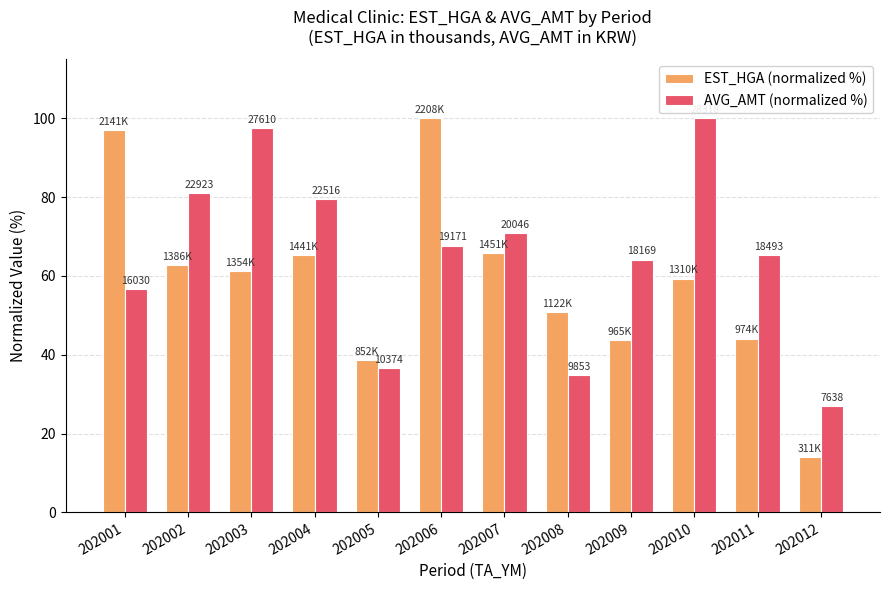

What are all the series names shown in the legend?

EST_HGA (normalized %), AVG_AMT (normalized %)